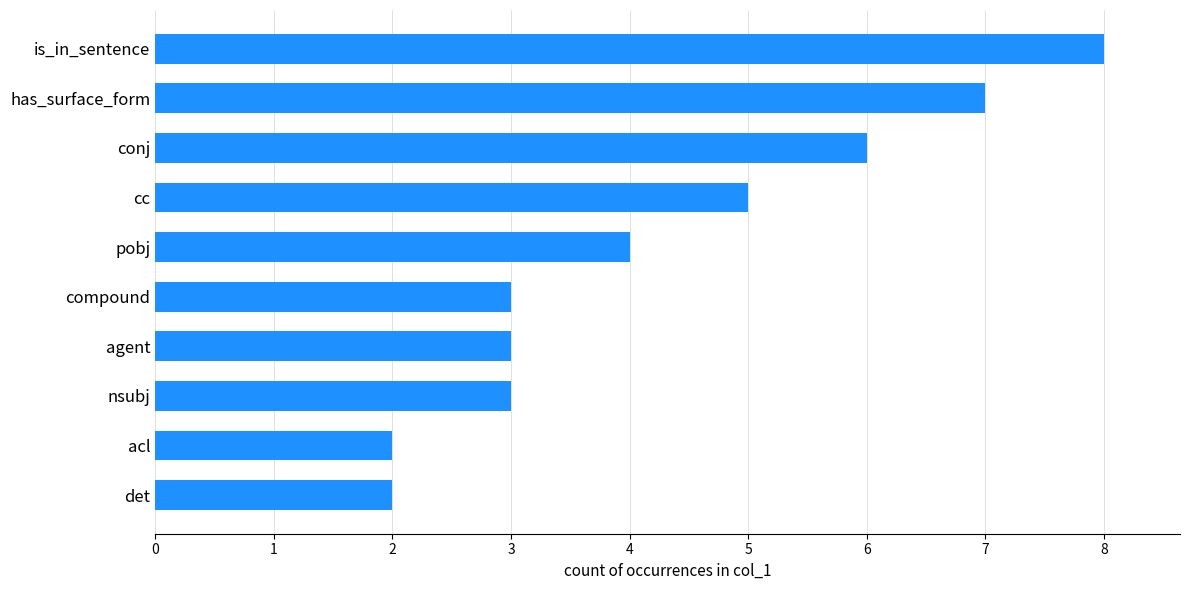

How many categories are shown in the chart?

10